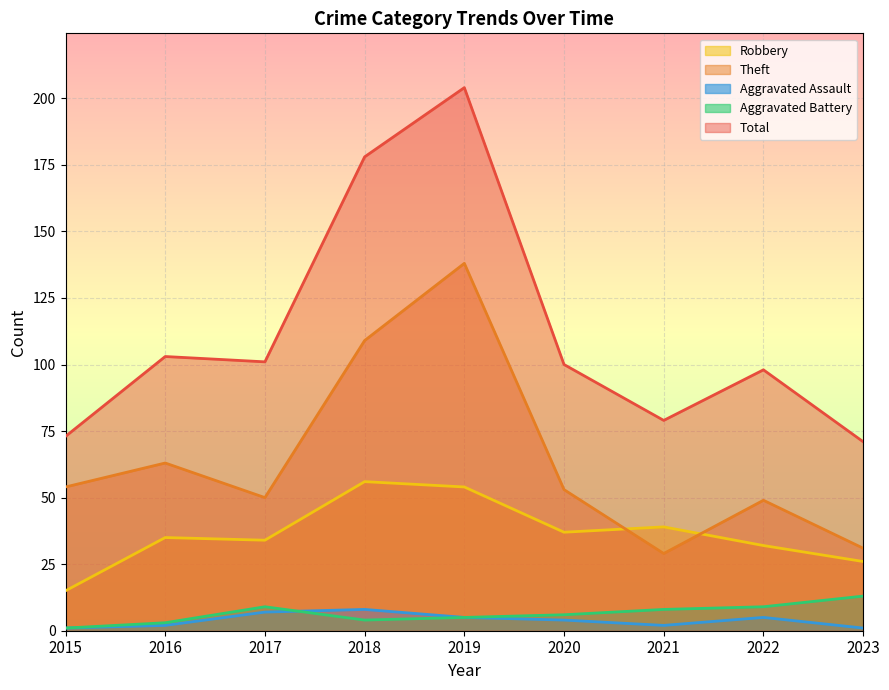

The Theft series shows 219 at 2019. True or false?

False